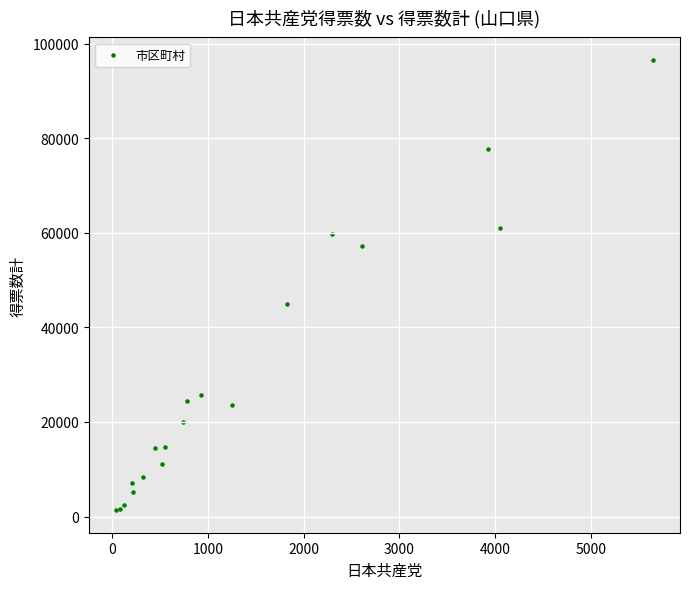

What Y value in the scatter plot is closest to 48944?

45043.0